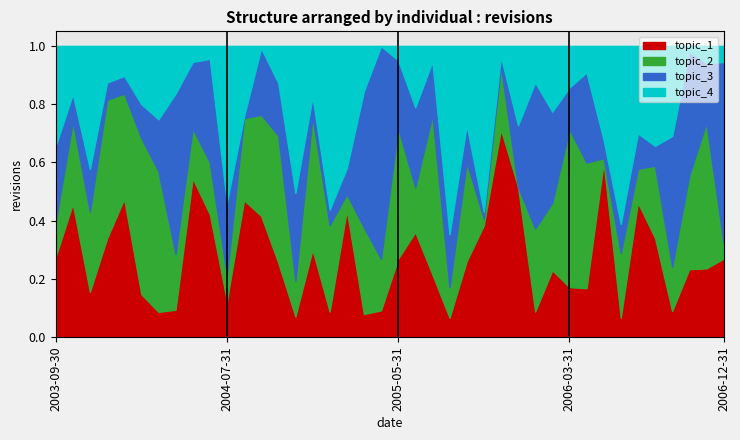

Rank the categories by value from highest to lowest.

2003-09-30, 2003-10-31, 2003-11-30, 2003-12-31, 2004-01-31, 2004-02-29, 2004-03-31, 2004-04-30, 2004-05-31, 2004-06-30, 2004-07-31, 2004-08-31, 2004-09-30, 2004-10-31, 2004-11-30, 2004-12-31, 2005-01-31, 2005-02-28, 2005-03-31, 2005-04-30, 2005-05-31, 2005-06-30, 2005-07-31, 2005-08-31, 2005-09-30, 2005-10-31, 2005-11-30, 2005-12-31, 2006-01-31, 2006-02-28, 2006-03-31, 2006-04-30, 2006-05-31, 2006-06-30, 2006-07-31, 2006-08-31, 2006-09-30, 2006-10-31, 2006-11-30, 2006-12-31